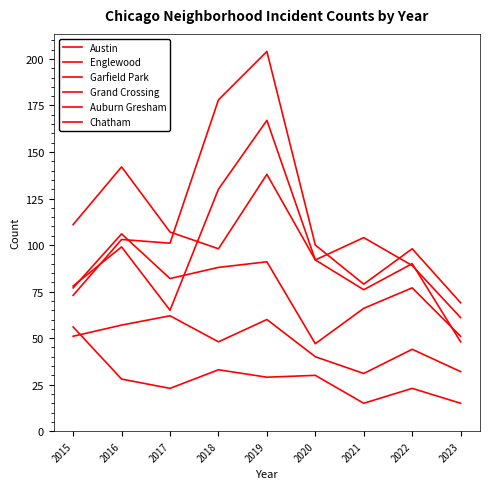

Which label corresponds to the largest value in the chart?

2019